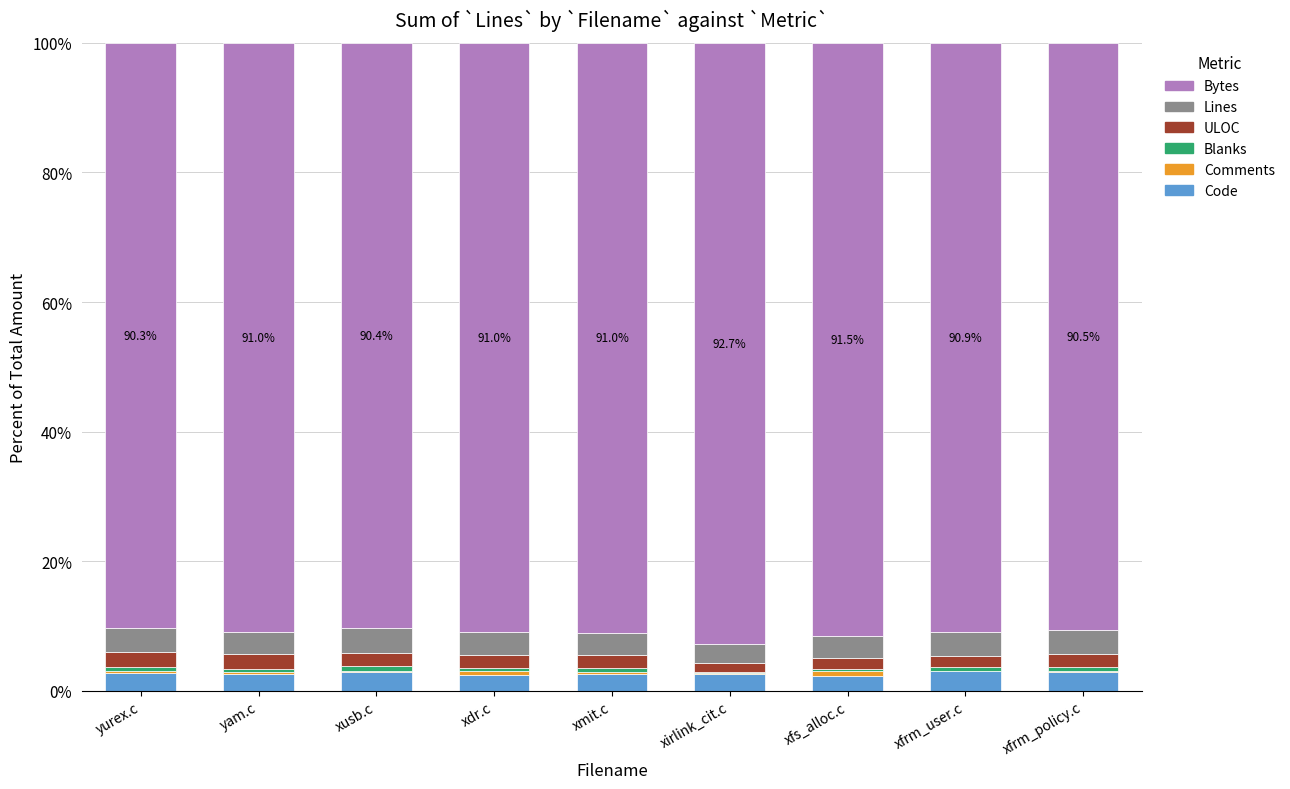

What position from the right is yurex.c?

9